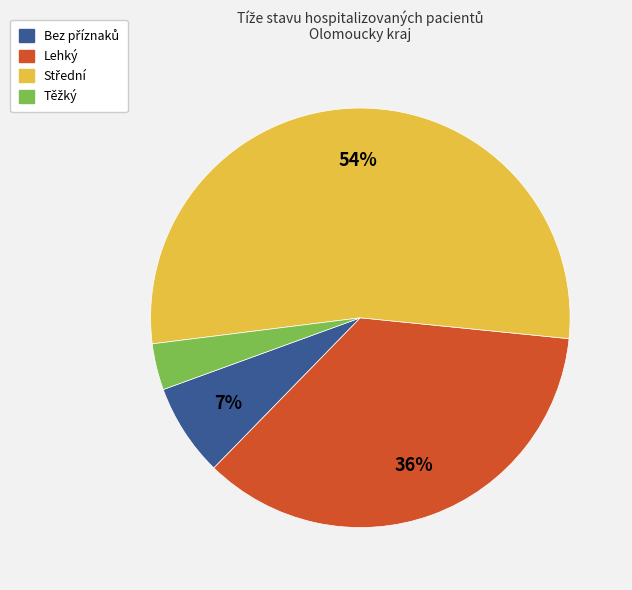

To the nearest percent, what is the average slice percentage?

25%